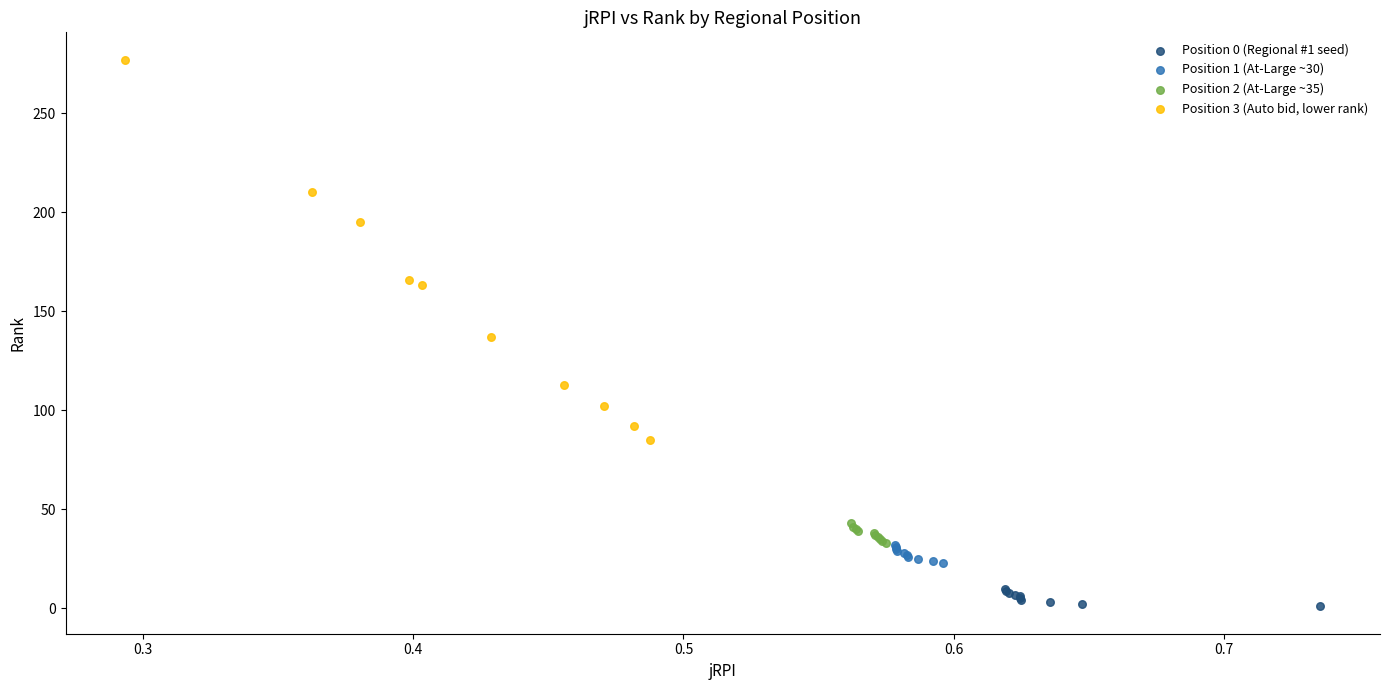

Which series contains the highest Y value?

Position 3 (Auto bid, lower rank)